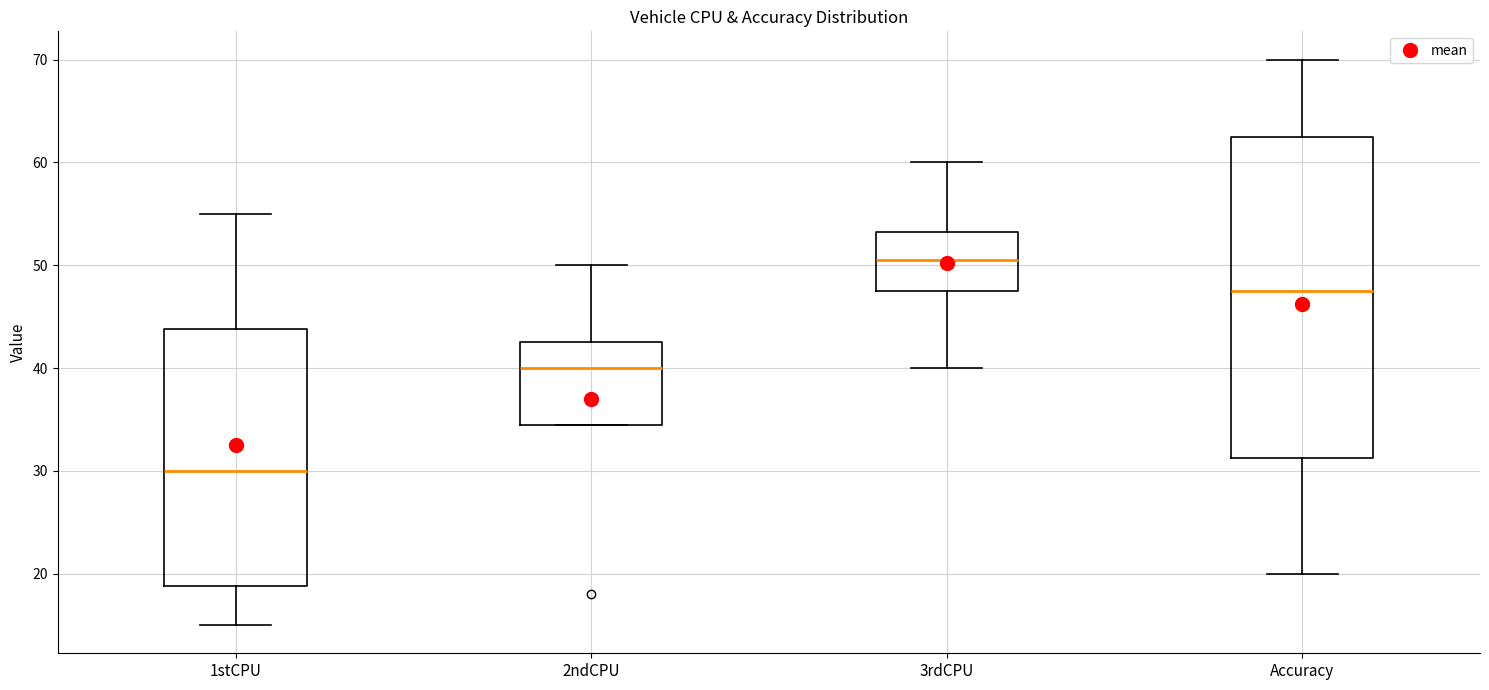

Which box's median line is the highest?

3rdCPU